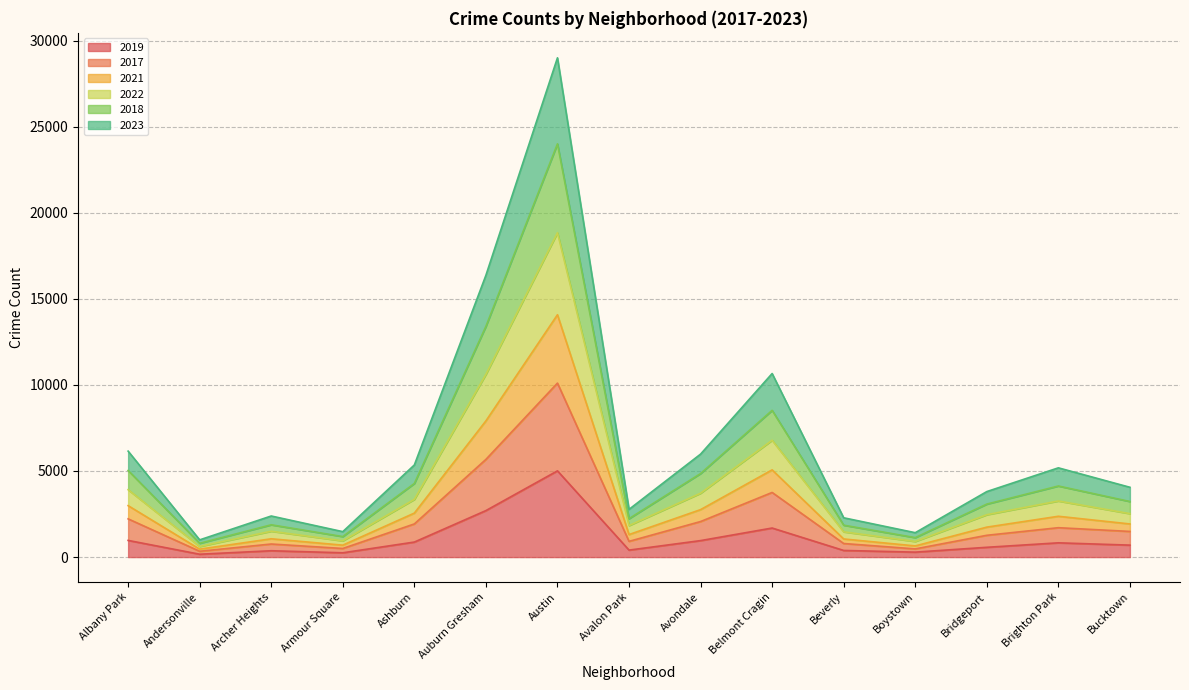

At which category is the sum across all series the highest?

Austin